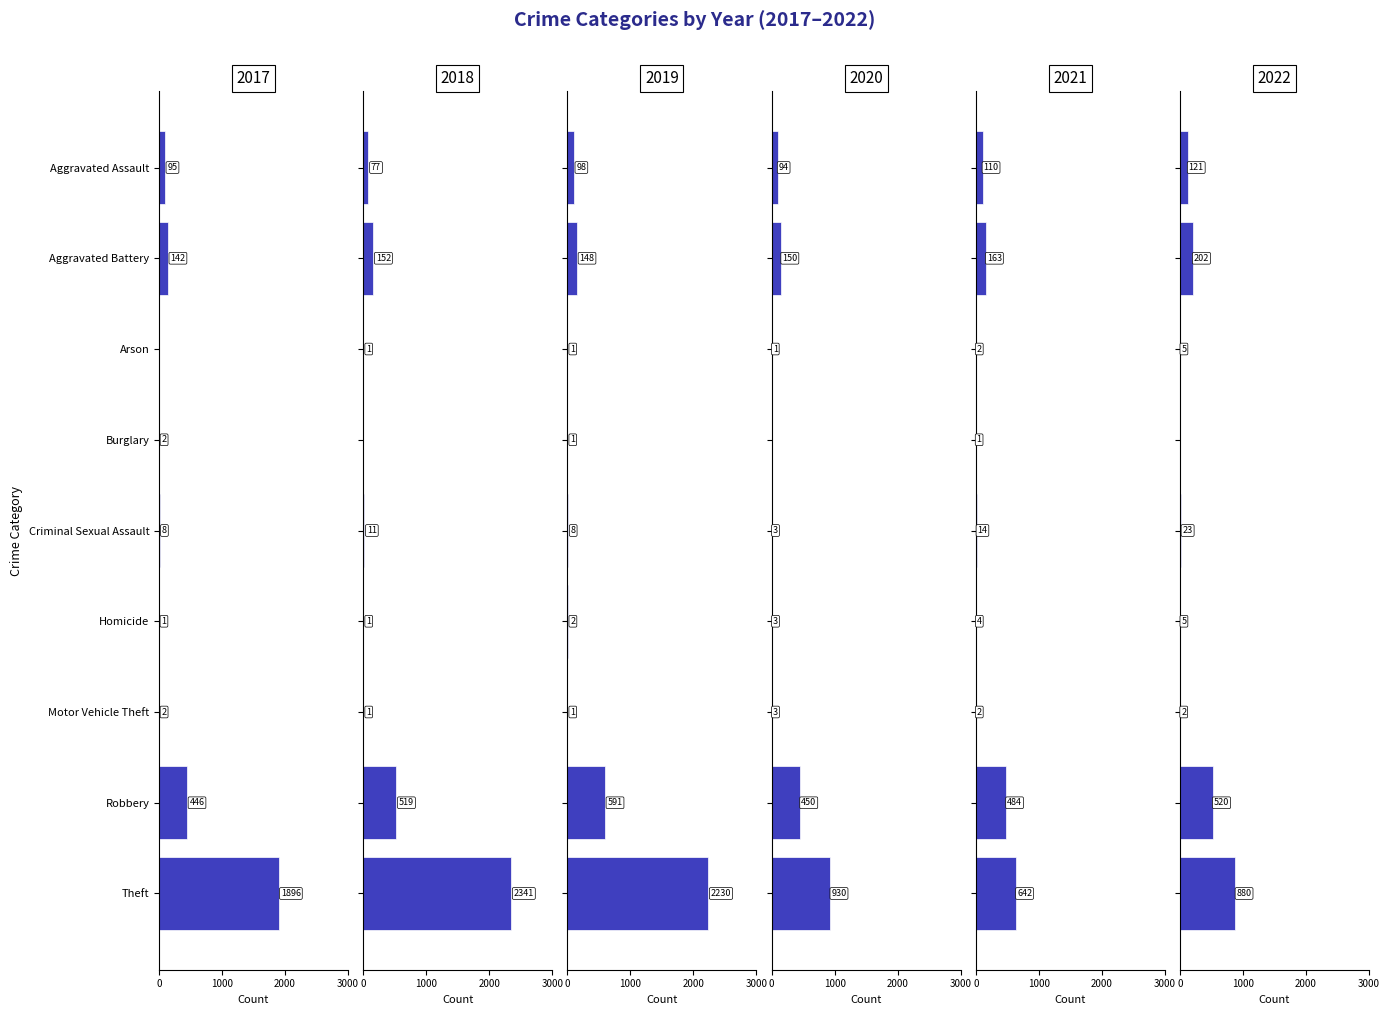

What is the spread (max minus min) of values at Criminal Sexual Assault?

20